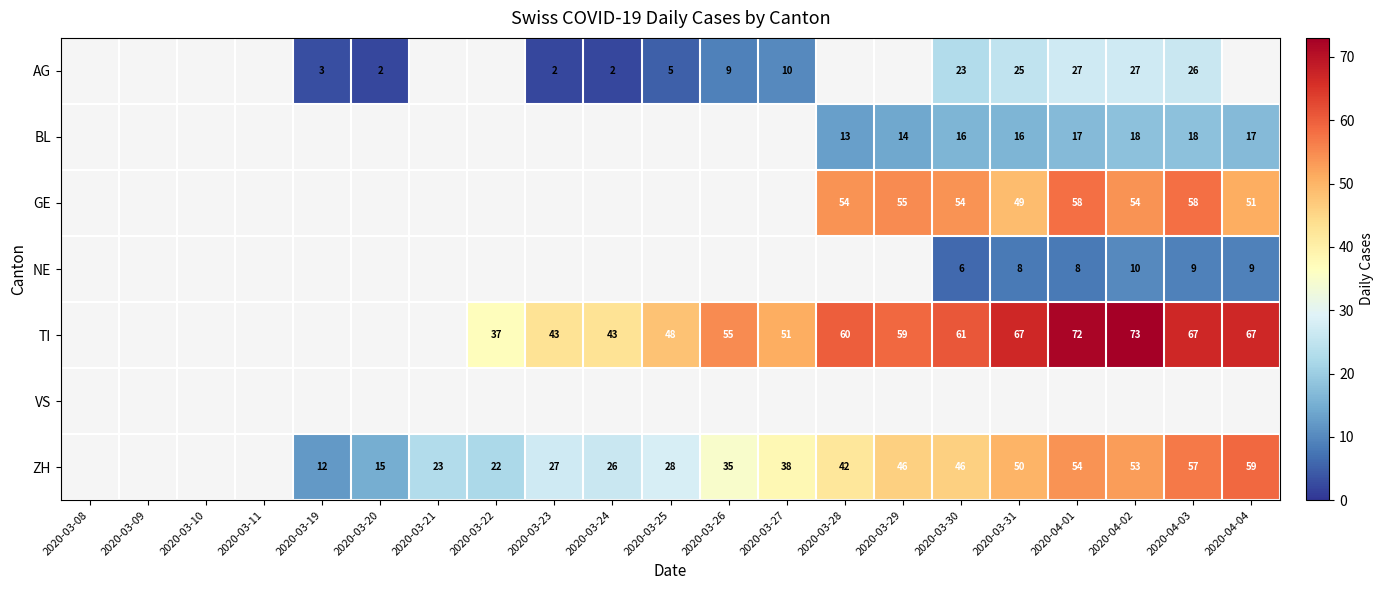

Count the number of data series in this chart.

7